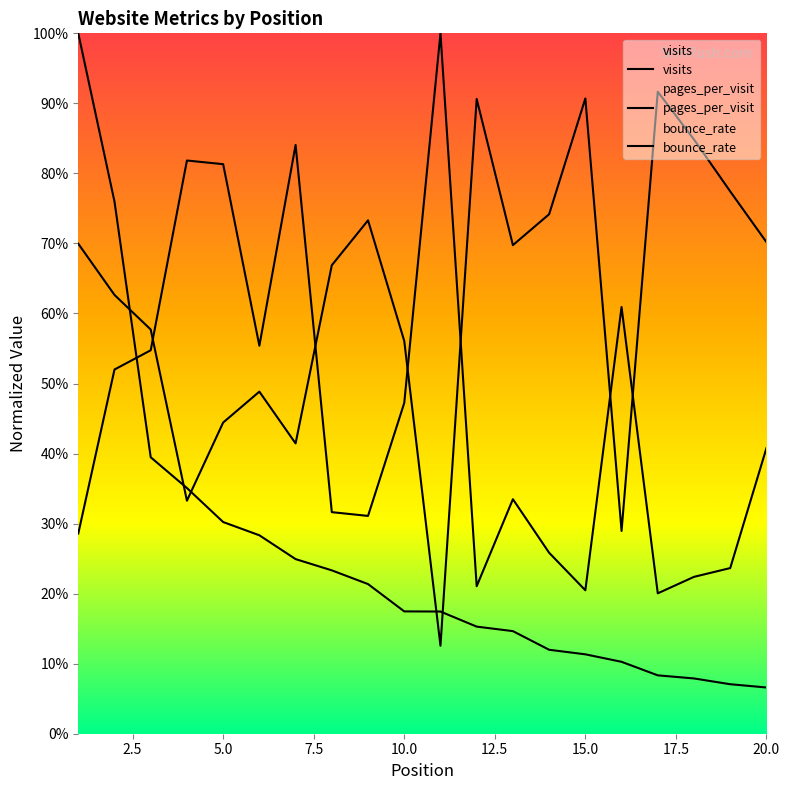

How many lines are shown in the chart?

3